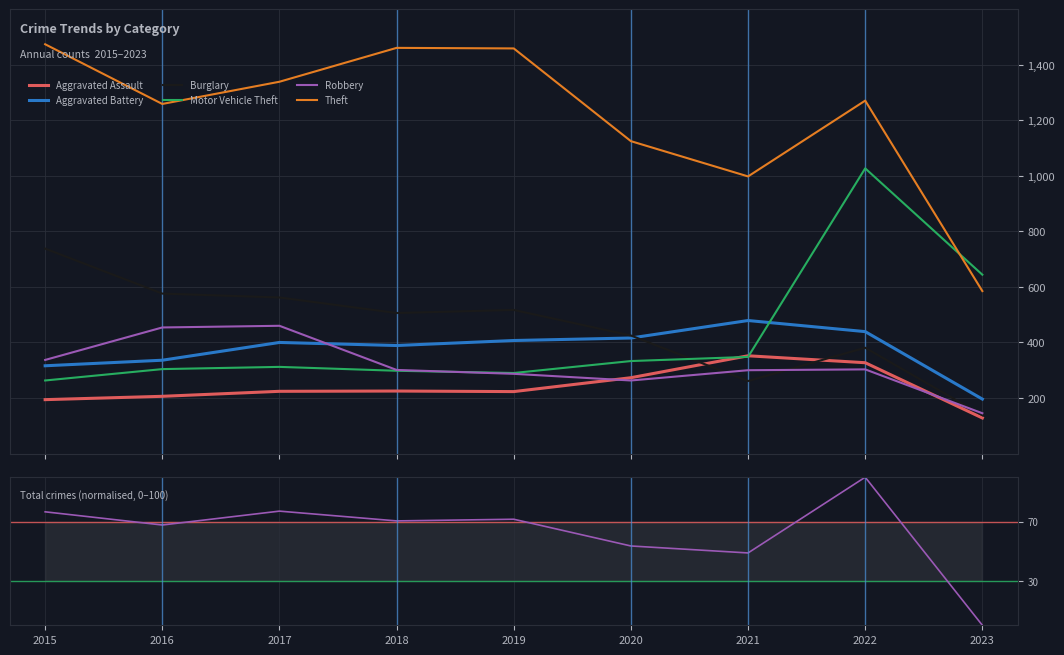

How many lines are shown in the chart?

6